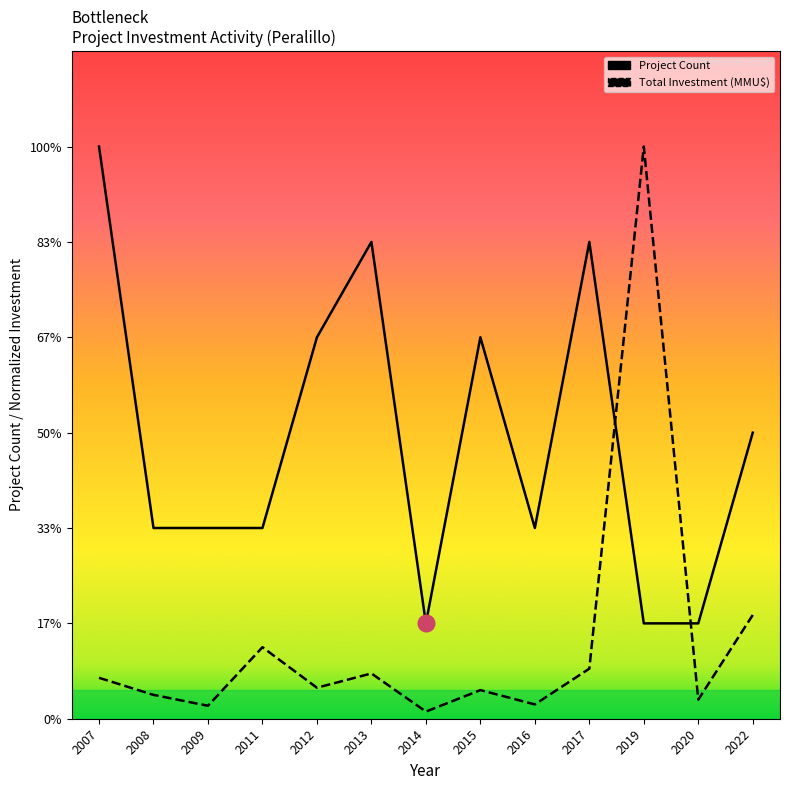

Rank the series at 2017 from lowest to highest value.

Total Investment (MMU$), Project Count